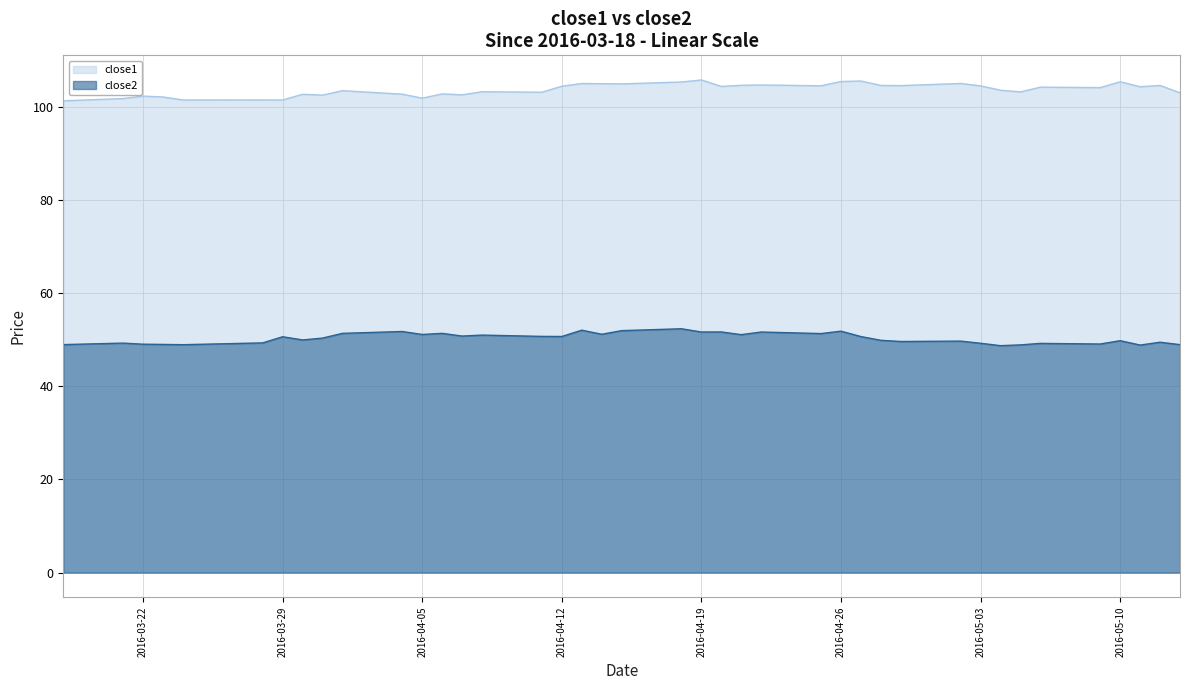

What is the difference between the close2 values at 2016-04-26 and 2016-04-13?

0.2